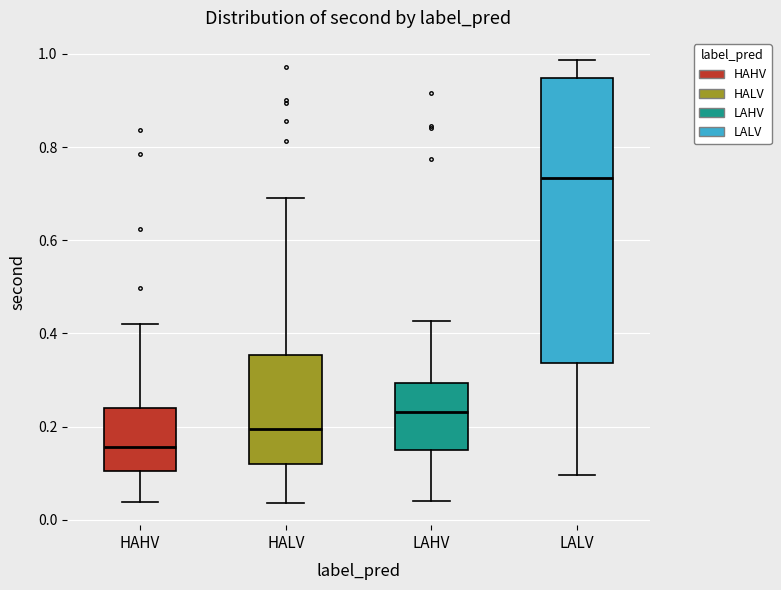

Reading left to right, read every box against the y-axis: the position of its median line, the range the box covers, and the ends of its whiskers. The values are not printed on the chart, so give them approximately, as read against the axis.

HAHV: median 0.16, box 0.10 to 0.24, whiskers 0.04 to 0.42
HALV: median 0.20, box 0.12 to 0.36, whiskers 0.04 to 0.70
LAHV: median 0.24, box 0.14 to 0.30, whiskers 0.04 to 0.42
LALV: median 0.74, box 0.34 to 0.94, whiskers 0.10 to 0.98